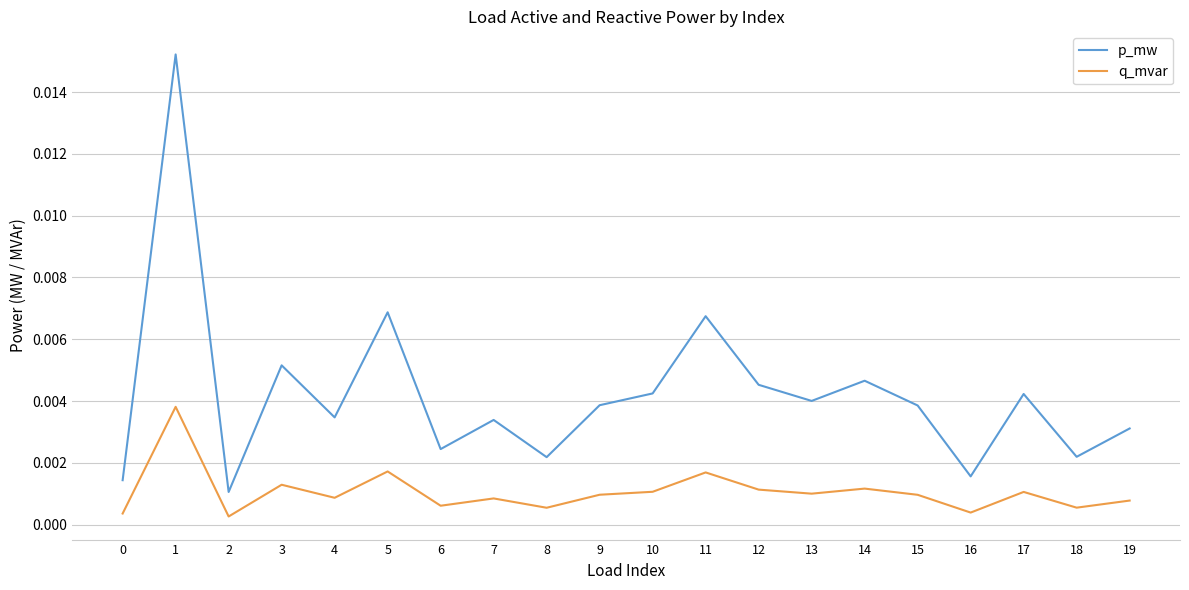

List the series in order of their peak value, highest first.

p_mw, q_mvar